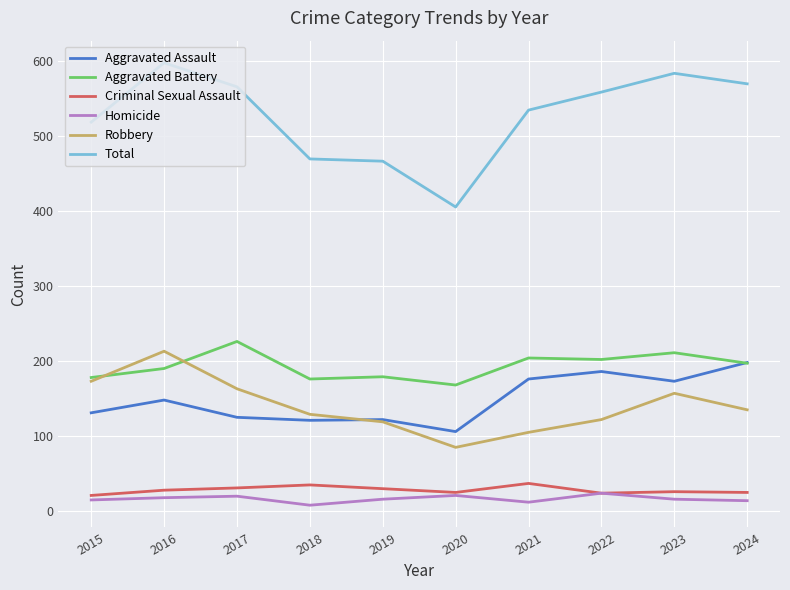

Which series changed the most between 2016 and 2020?

Total